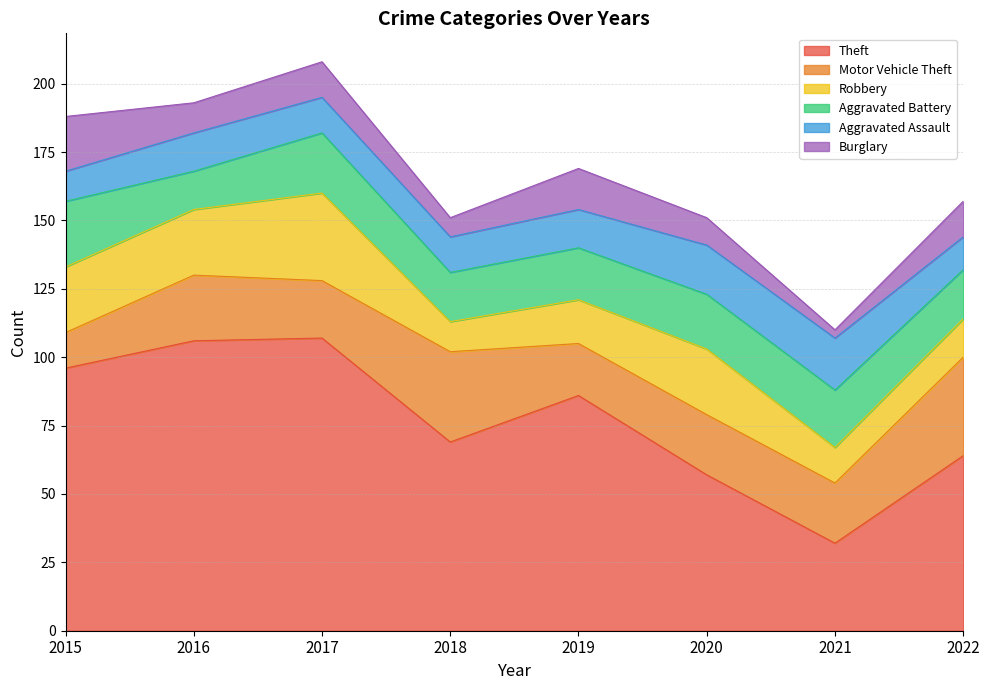

In Aggravated Battery, how many points are higher than both neighbors (excluding endpoints)?

2